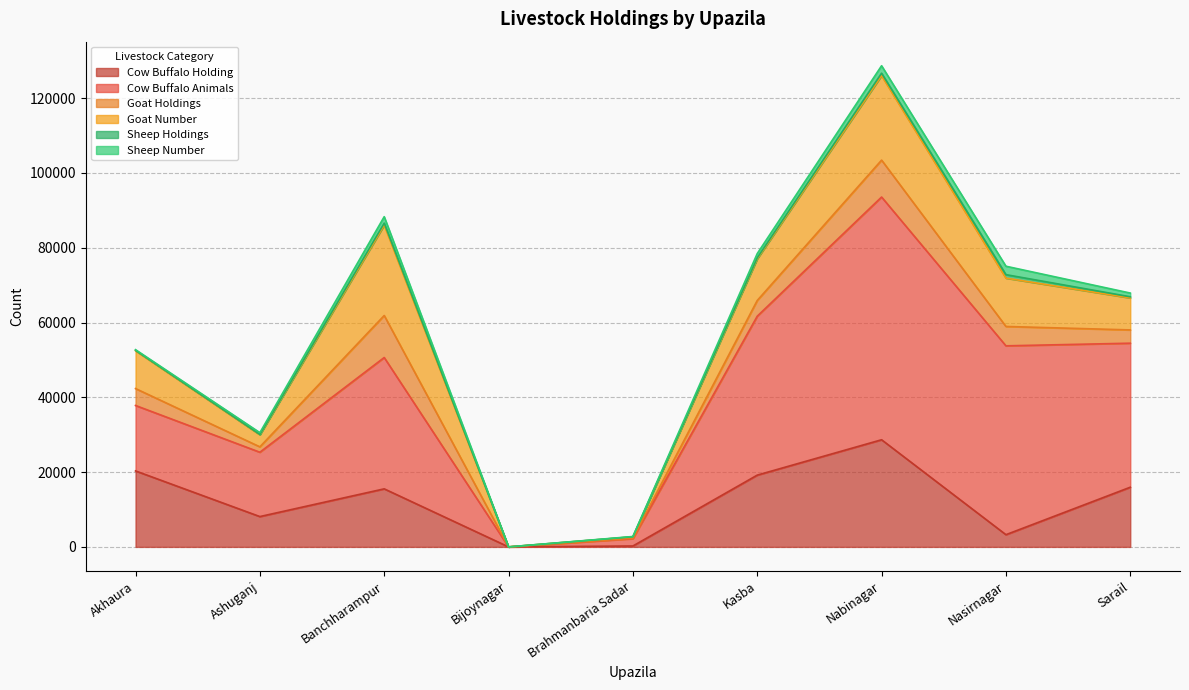

What position from the left is Ashuganj?

2